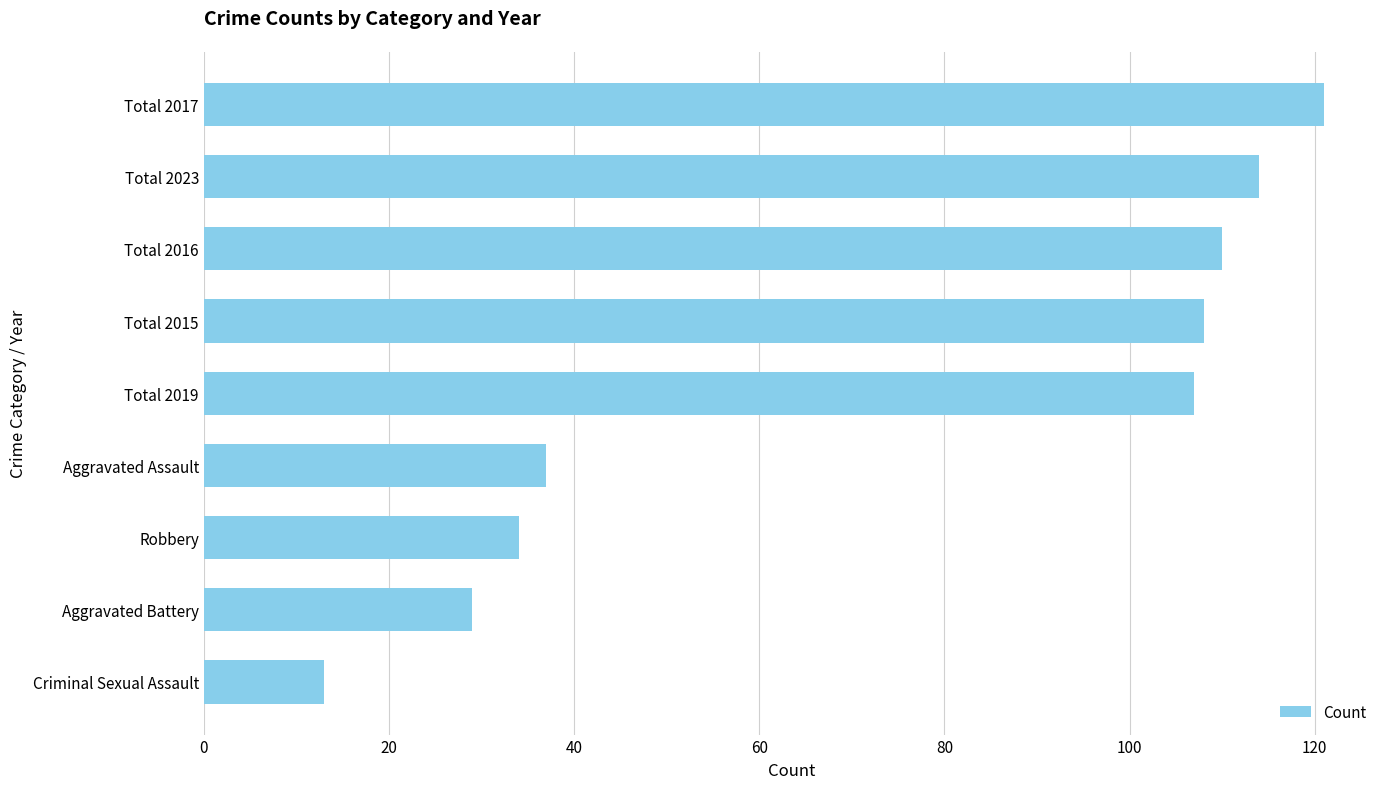

Between Total 2019 and Total 2017, which is larger?

Total 2017